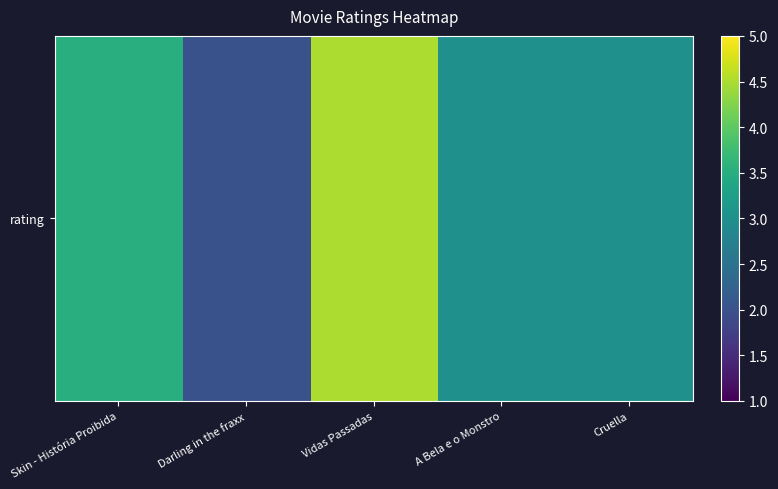

At which label does the data first exceed 3?

Skin - História Proibida